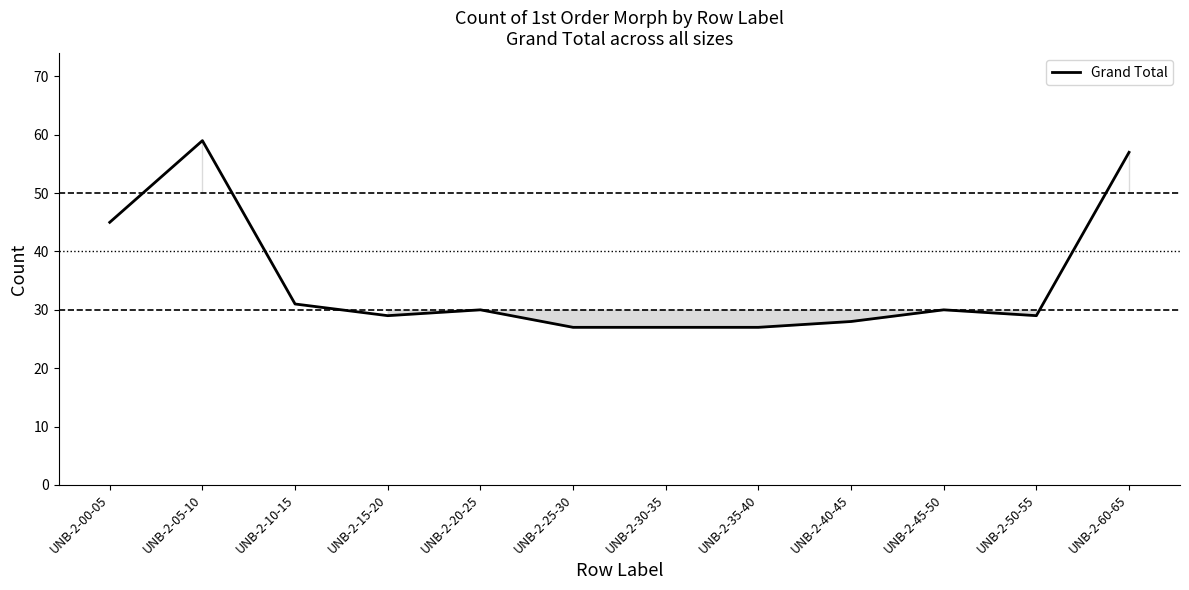

What position from the right is UNB-2-35-40?

5